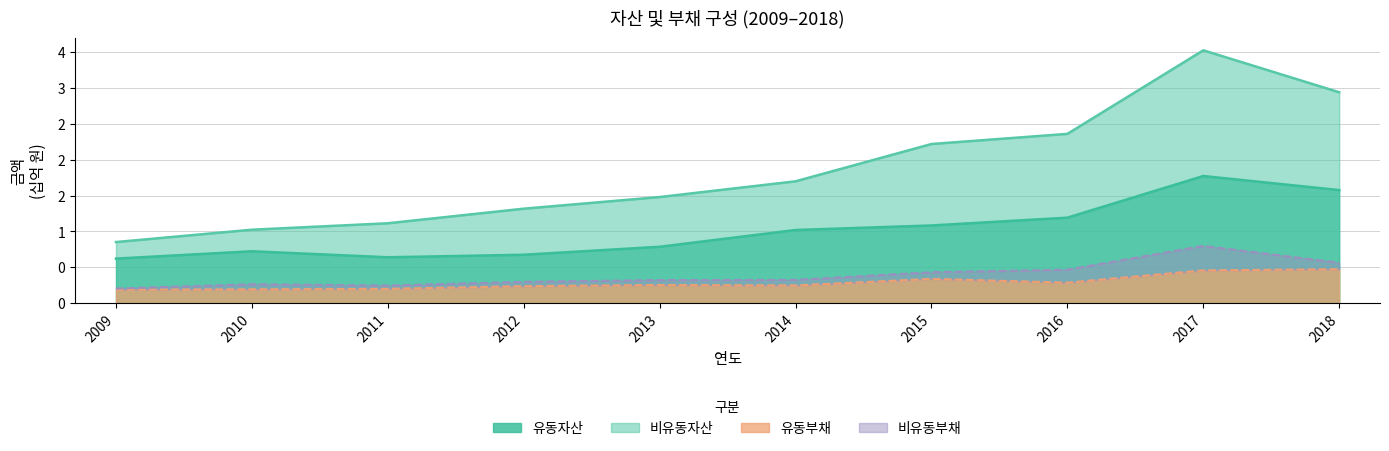

Which series has the largest range (max minus min)?

비유동자산